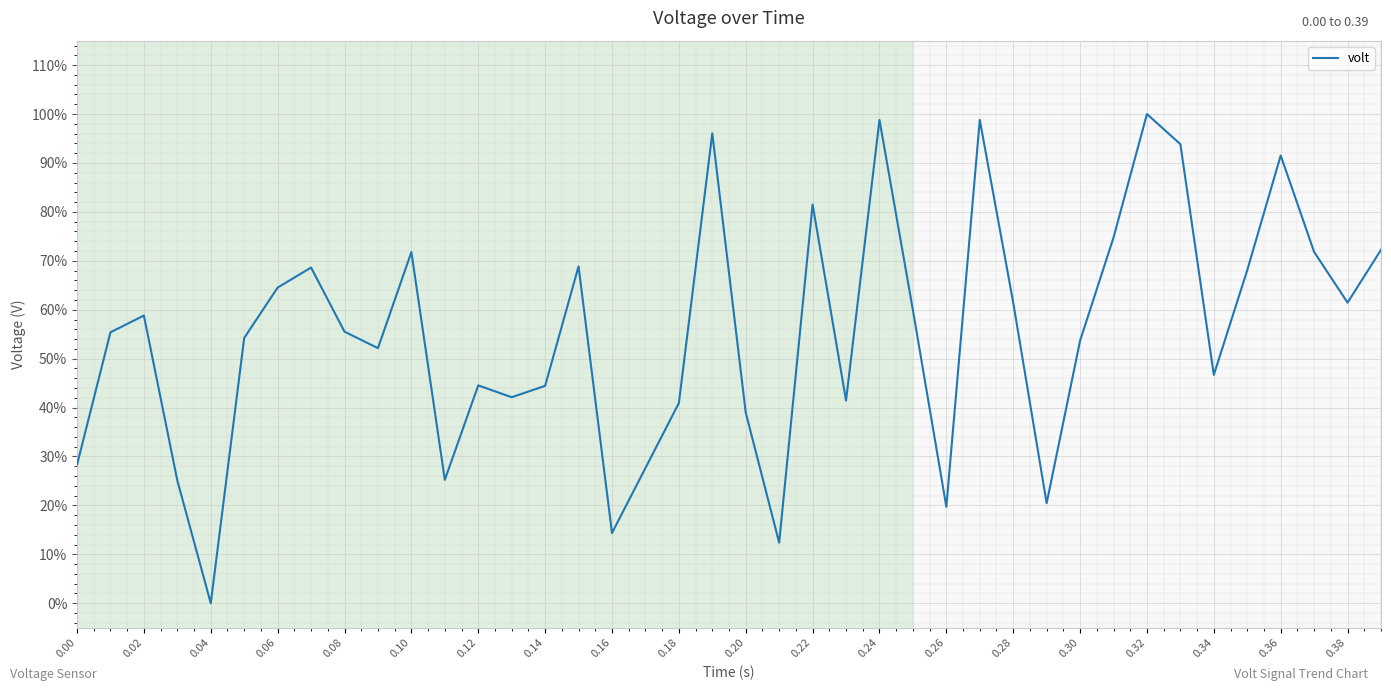

What is the difference between the maximum and minimum values?

100.0